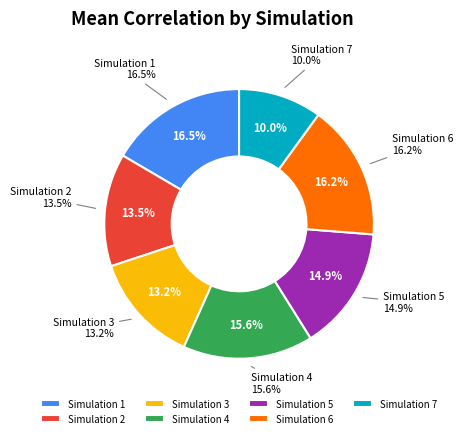

Is 20 the majority of the pie?

No